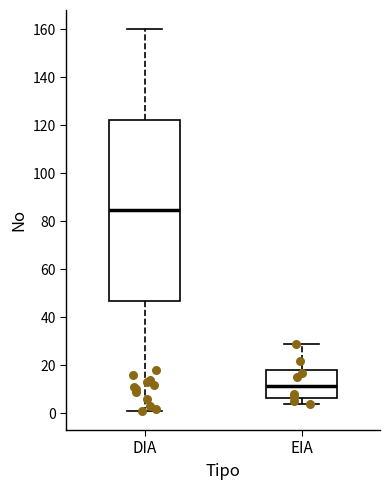

Reading left to right, read every box against the y-axis: the position of its median line, the range the box covers, and the ends of its whiskers. The values are not printed on the chart, so give them approximately, as read against the axis.

DIA: median 84, box 46 to 122, whiskers 2 to 160
EIA: median 12, box 6 to 18, whiskers 4 to 30